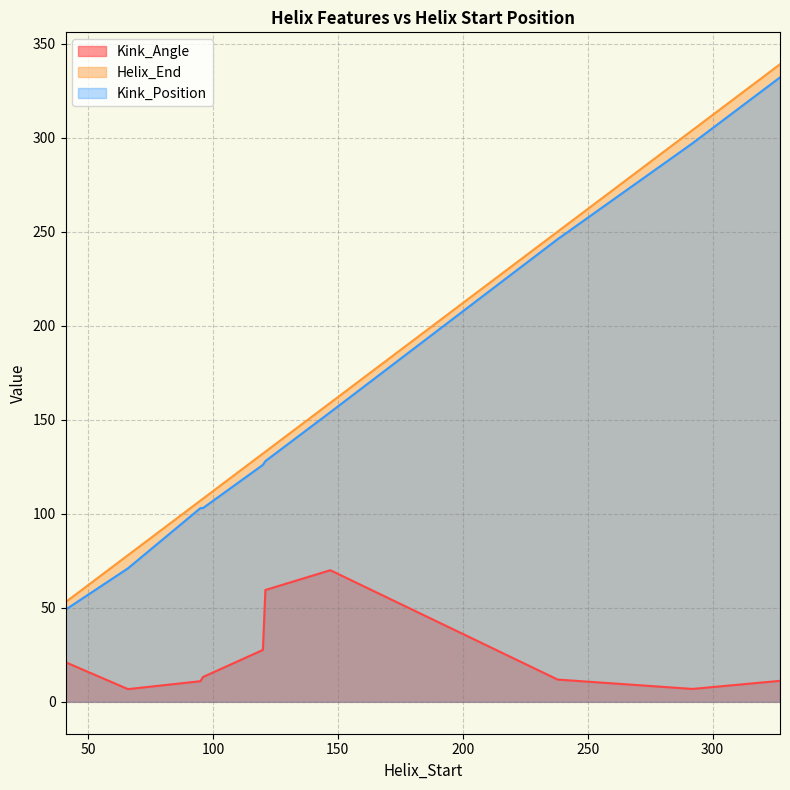

What is the maximum value for Kink_Position?

332.0